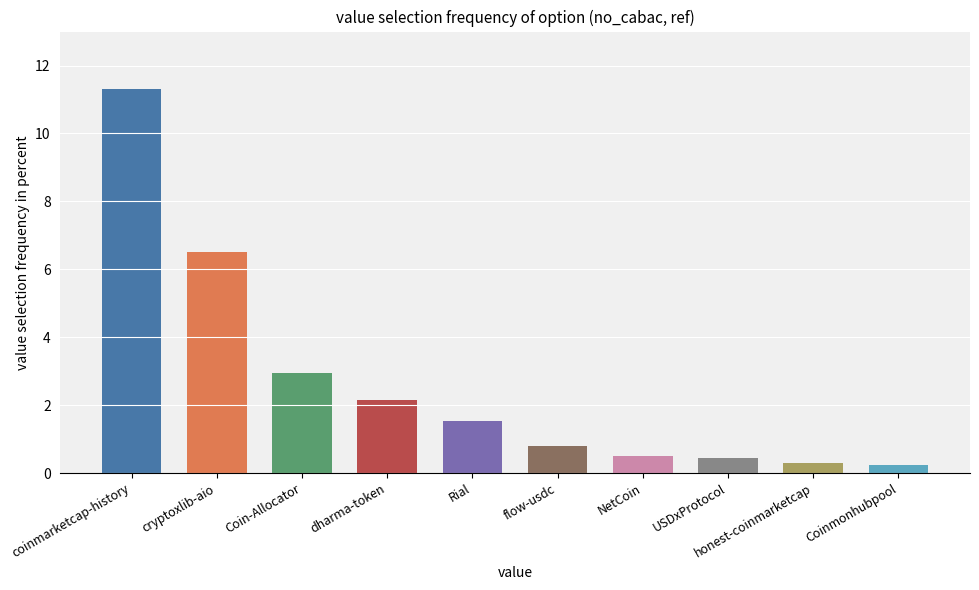

The chart shows a value of 1.5 at Rial. True or false?

True